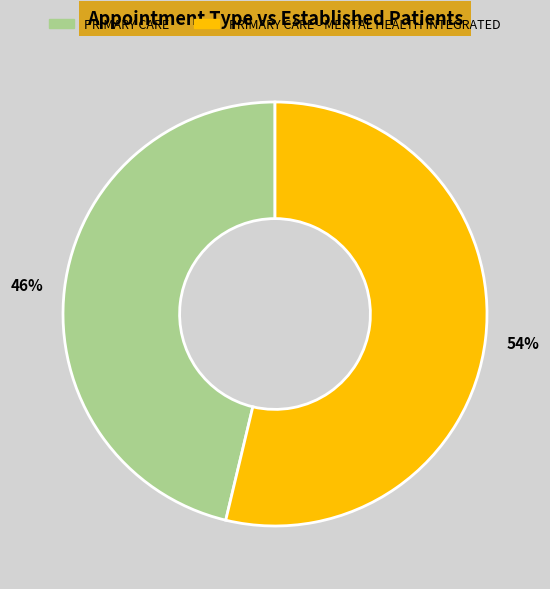

To the nearest percent, what portion does PRIMARY CARE represent?

46%